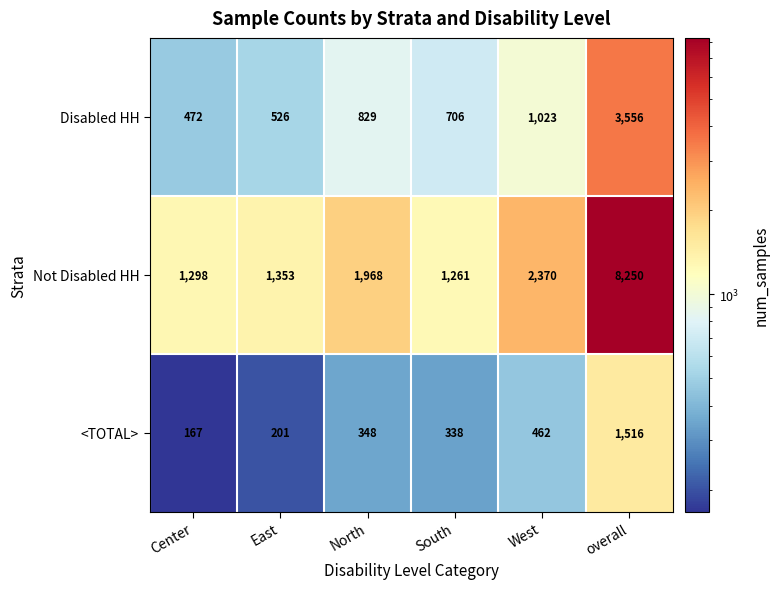

At which label does Not Disabled HH reach its minimum?

South